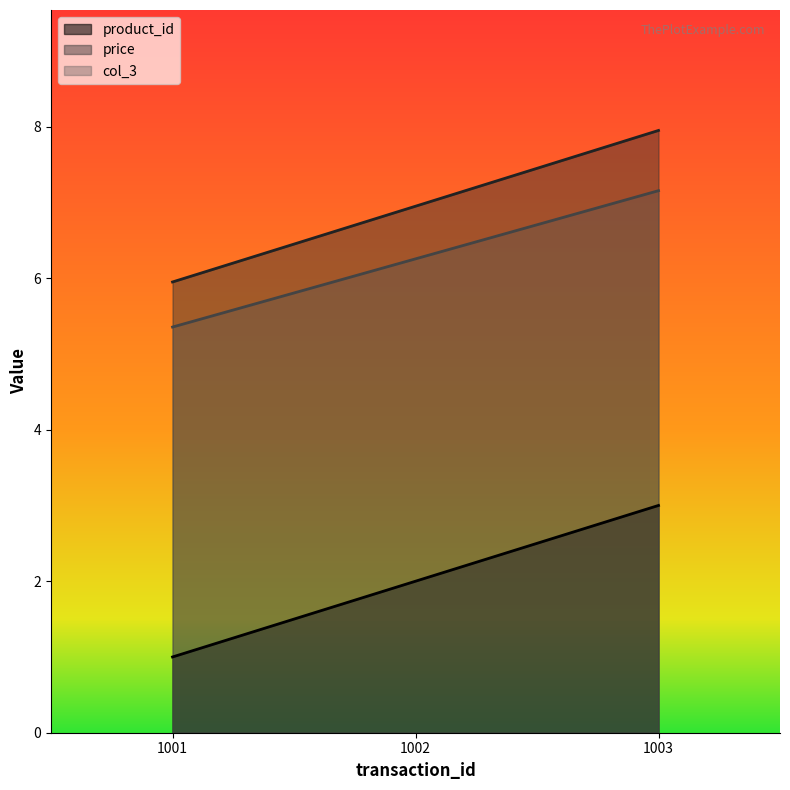

Is the value of col_3 at 1003 greater than the value of product_id at 1002?

Yes